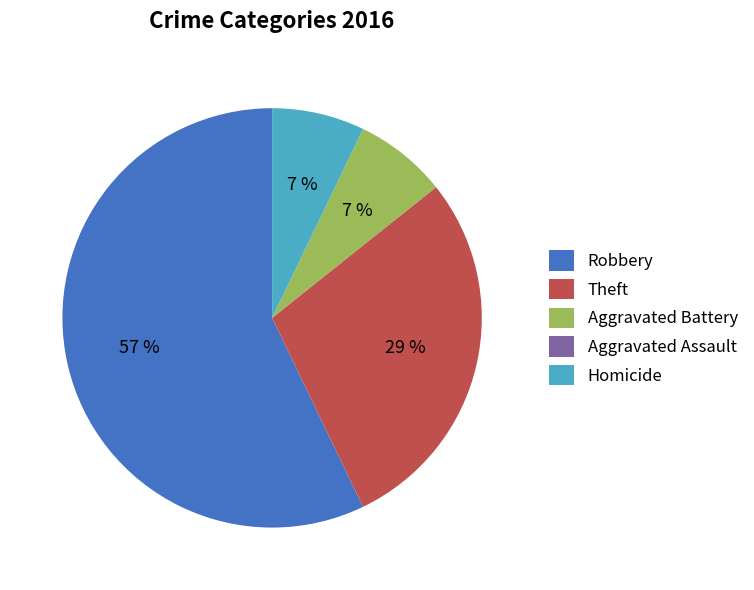

The Robbery slice represents 50% of the pie. True or false?

False